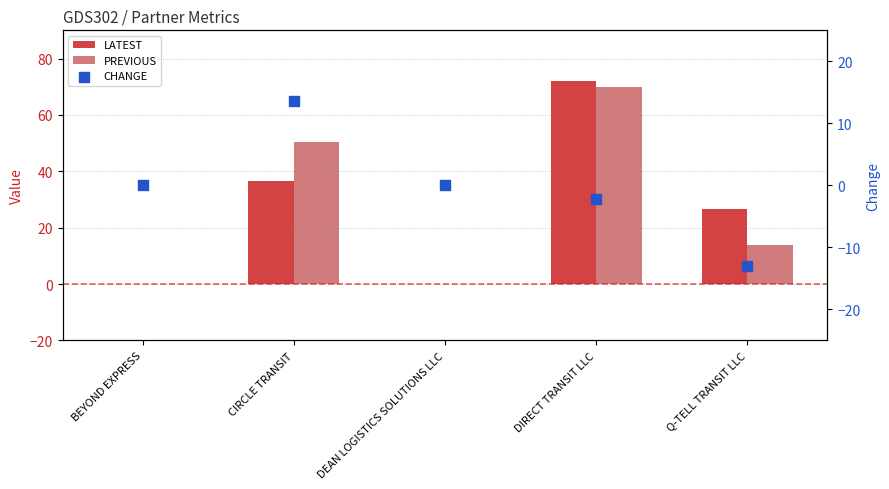

Which series contains the lowest Y value?

CHANGE